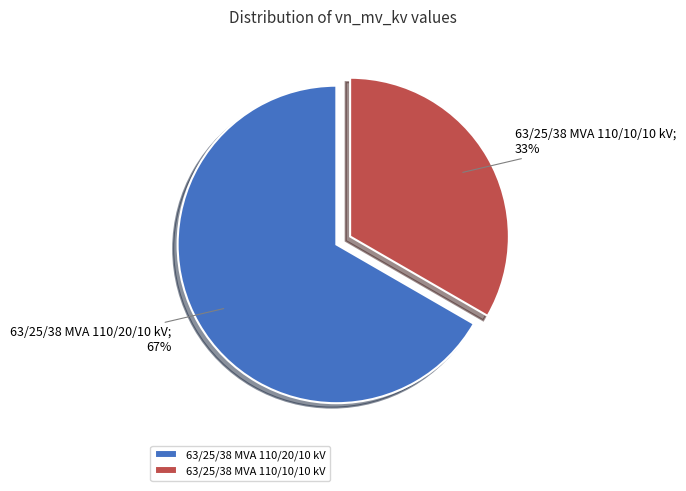

Which slice is the smallest?

63/25/38 MVA 110/10/10 kV